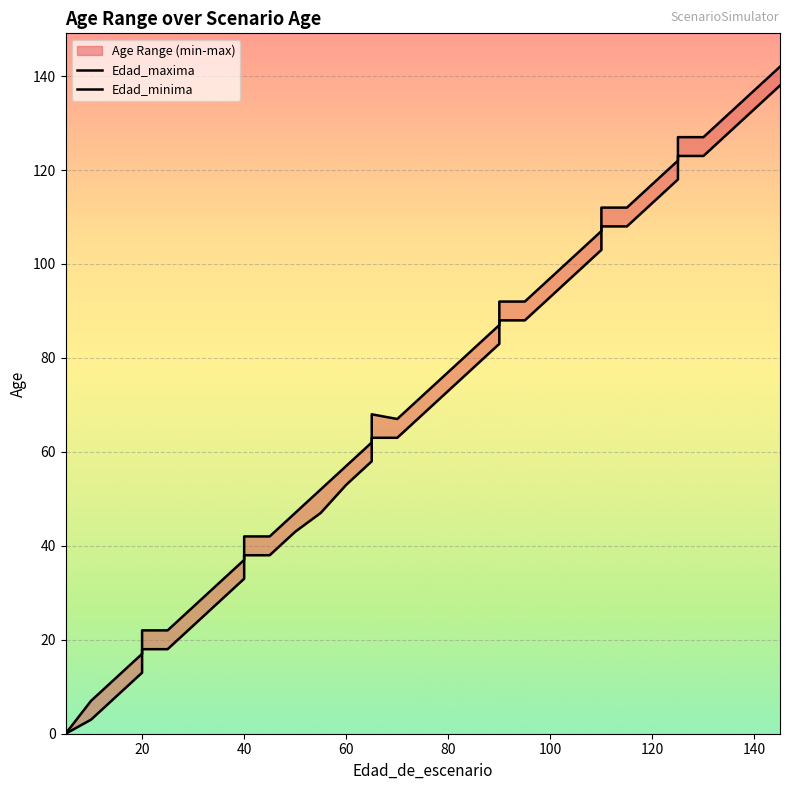

How many lines are shown in the chart?

2